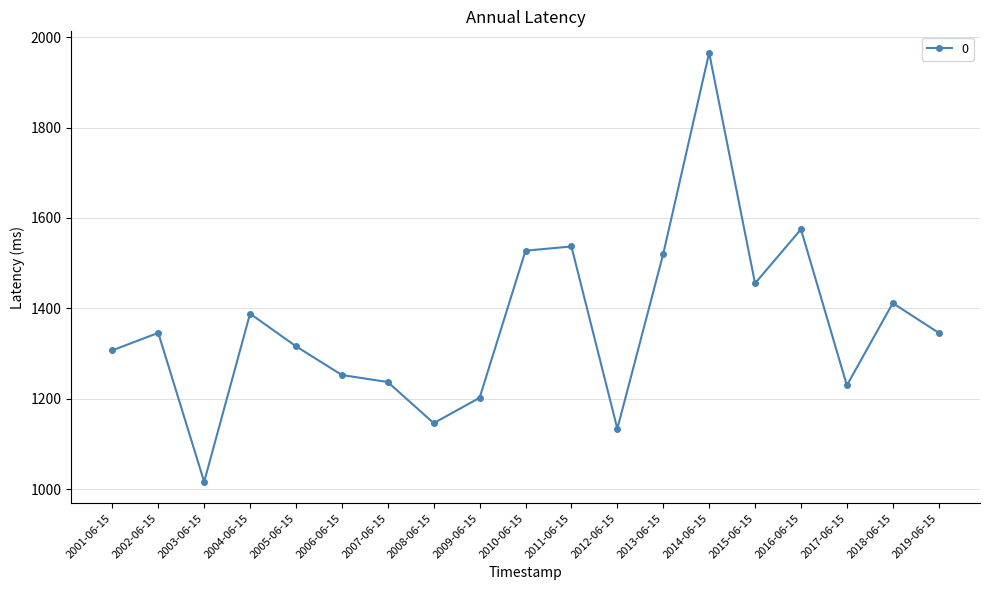

How many interior local valleys (lower than both neighbors) does the data have?

5